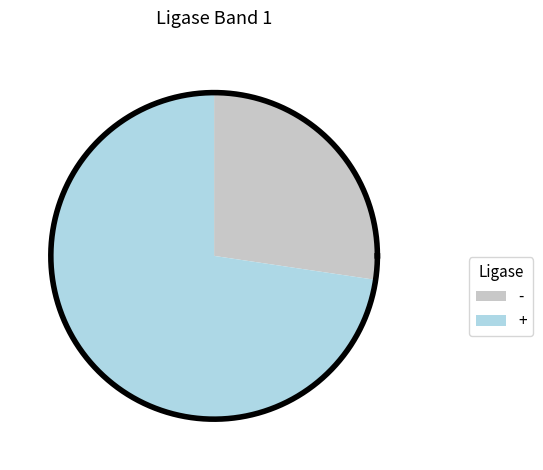

What is the change in value from - to +?

+126.2